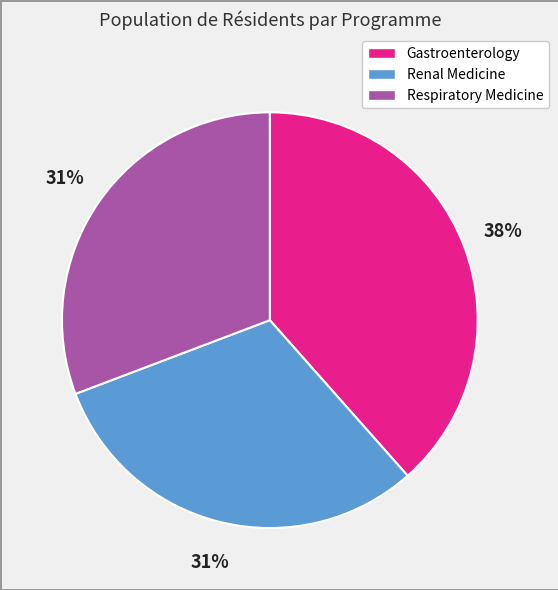

Between Gastroenterology and Renal Medicine, which is larger?

Gastroenterology